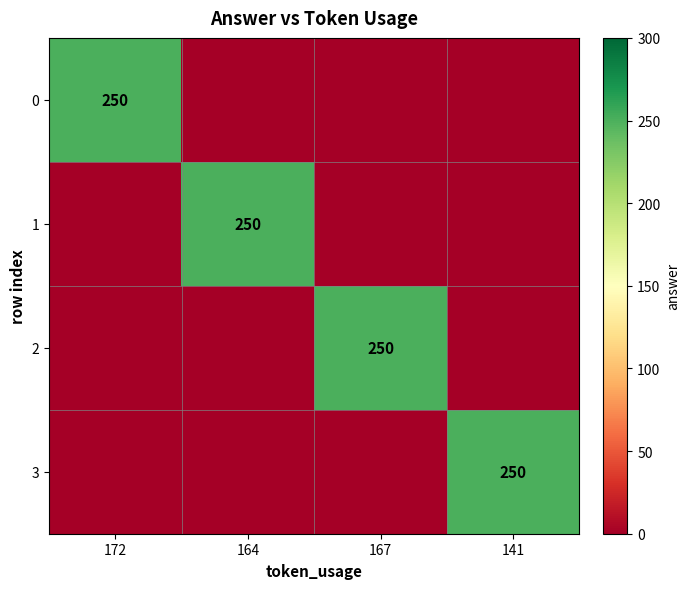

What is the highest value of the 0 series?

250